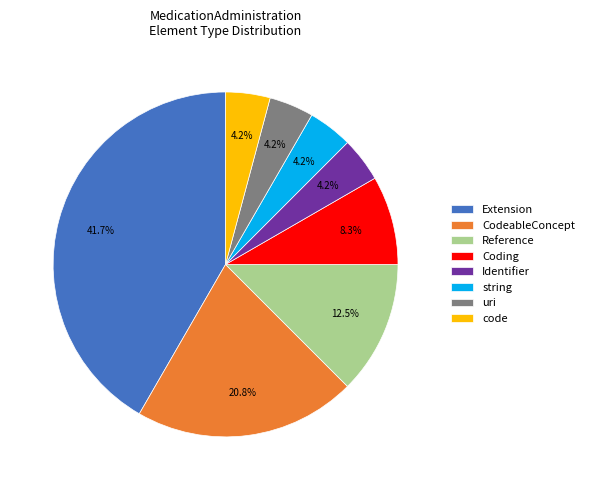

How many segments does this pie chart have?

8